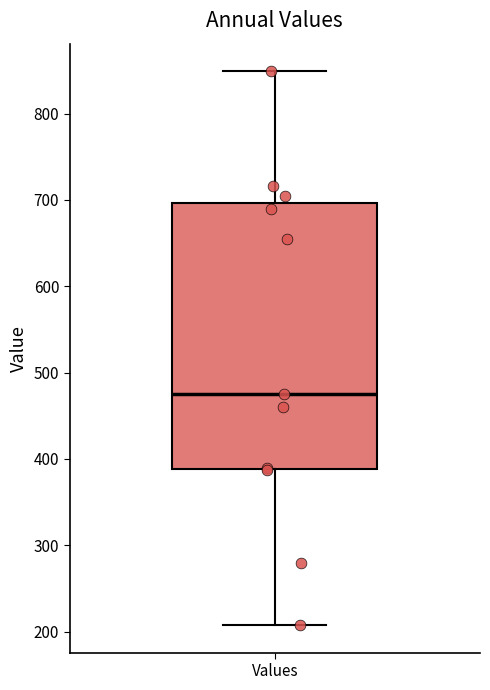

Where is the lower edge of the box for Values on the y-axis? The values are not printed on the chart, so give them approximately, as read against the axis.

390